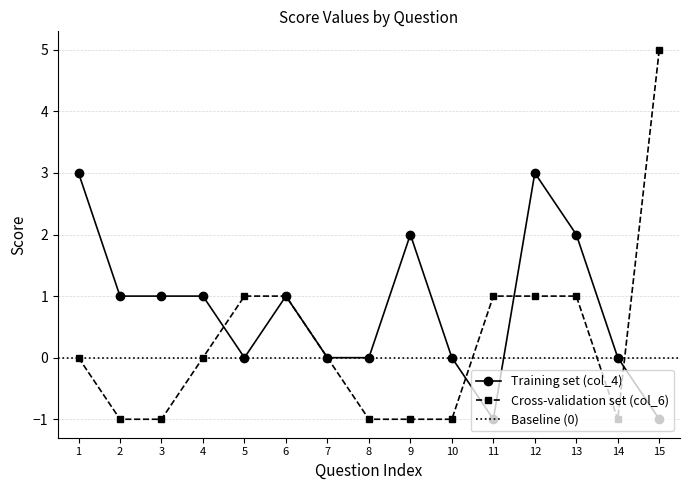

What is the maximum value for Training set (col_4)?

3